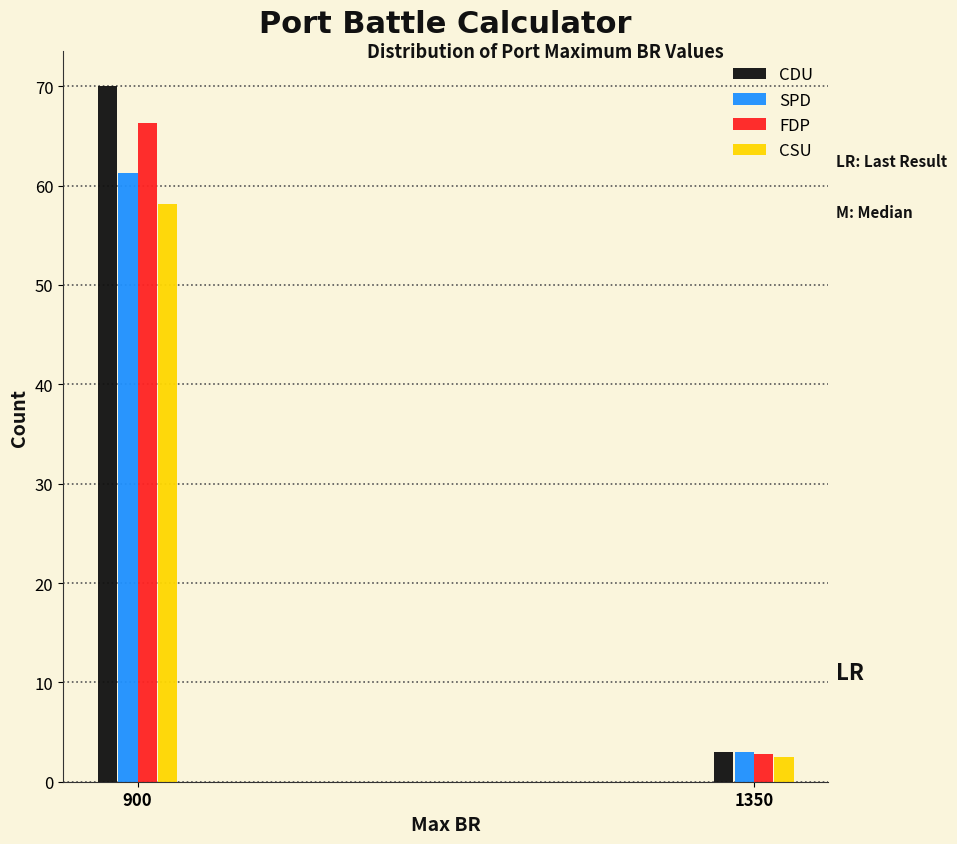

Reading right to left, what are all the values shown in this chart?

CDU: 1350=3.0	900=70.0
SPD: 1350=3.0	900=61.2
FDP: 1350=2.8	900=66.2
CSU: 1350=2.5	900=58.2